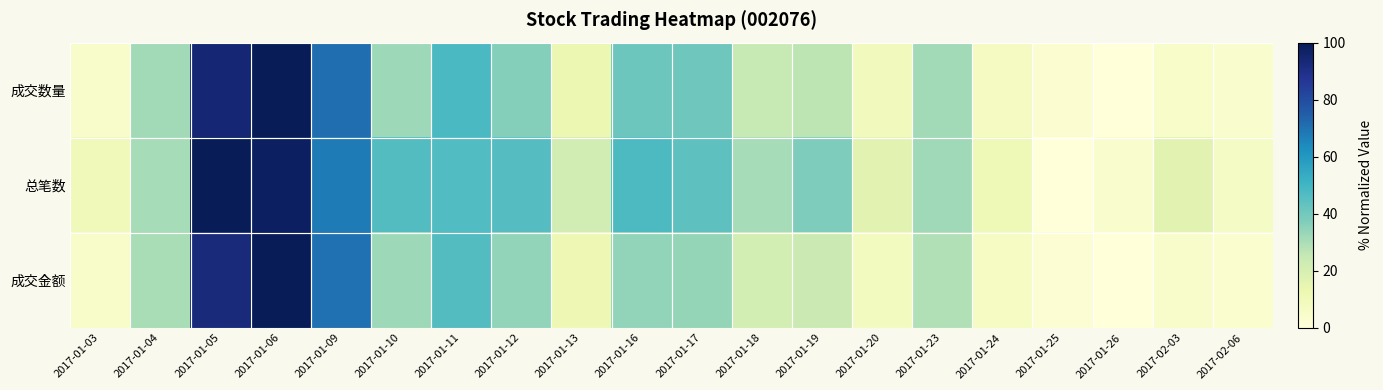

Which series has the widest spread of values?

成交数量